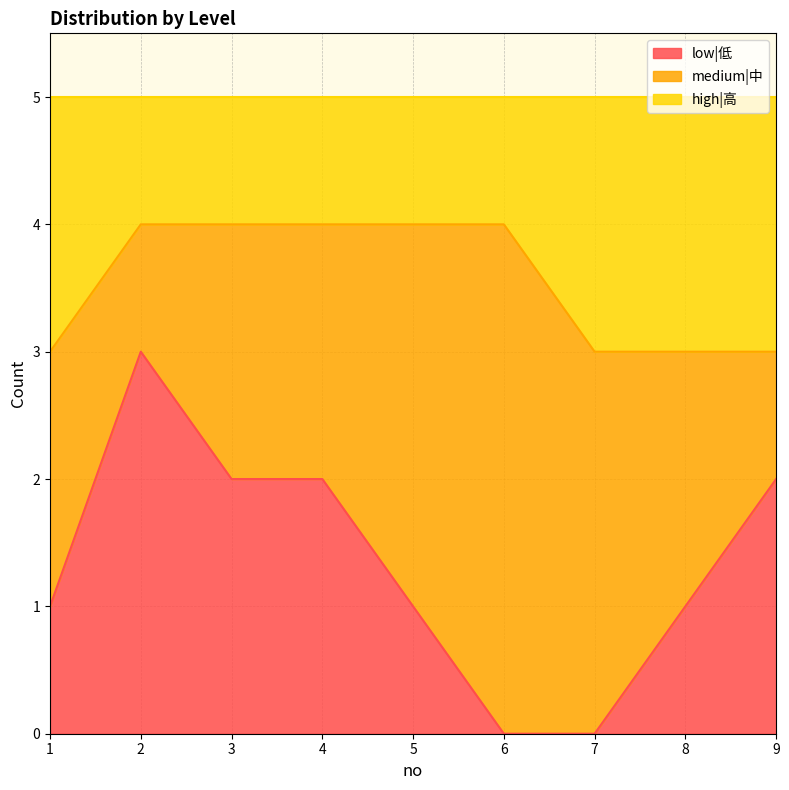

True or false: high|高 has a value of 1 at 8.

False